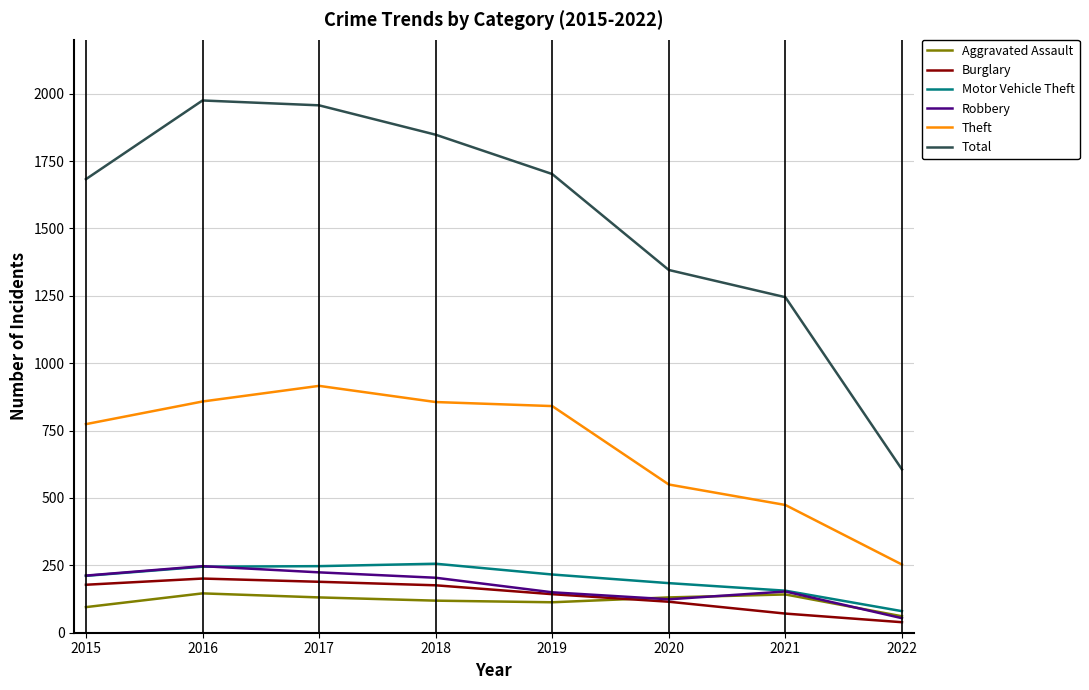

Does the chart display data point markers on the line(s)?

No